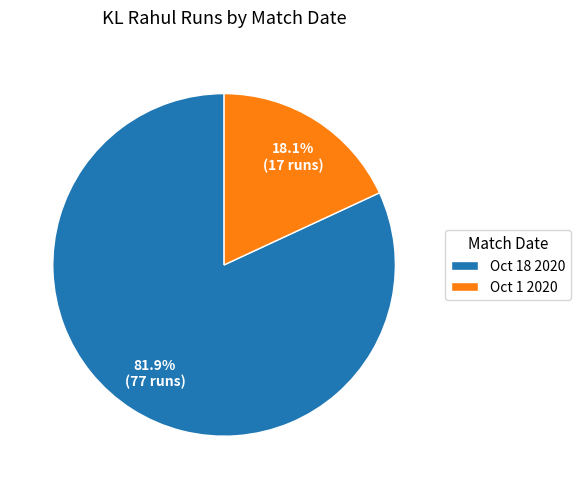

Approximately how many times larger is the value at Oct 1 2020 compared to Oct 18 2020?

0.2